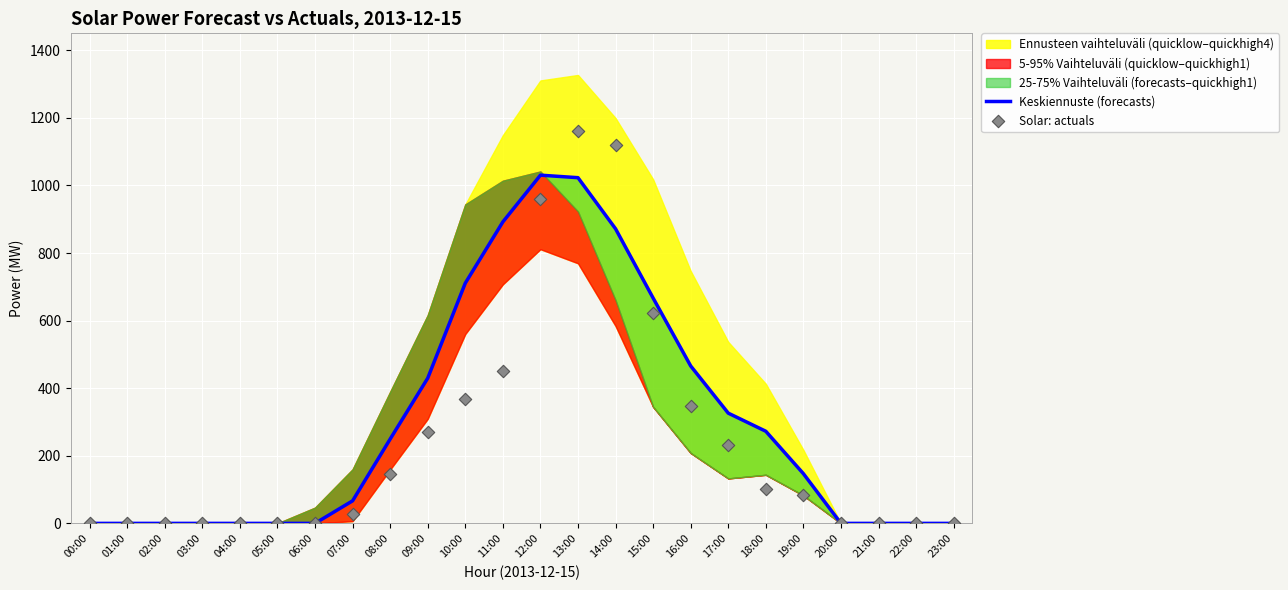

Which series has the largest total across all categories?

Keskiennuste (forecasts)